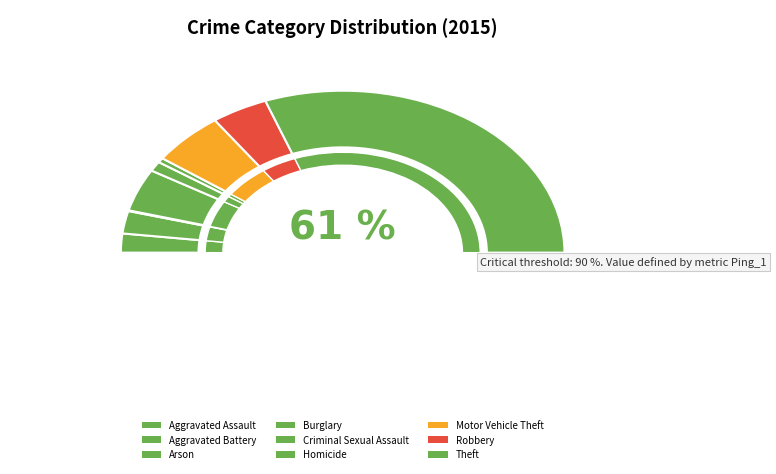

Is it true that Aggravated Assault is 1% of the pie?

False